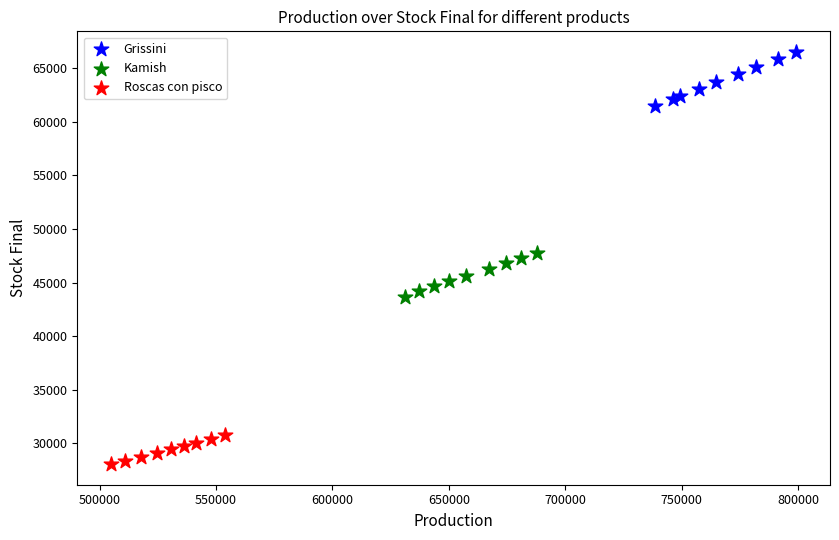

Which series reaches the minimum Y coordinate?

Roscas con pisco